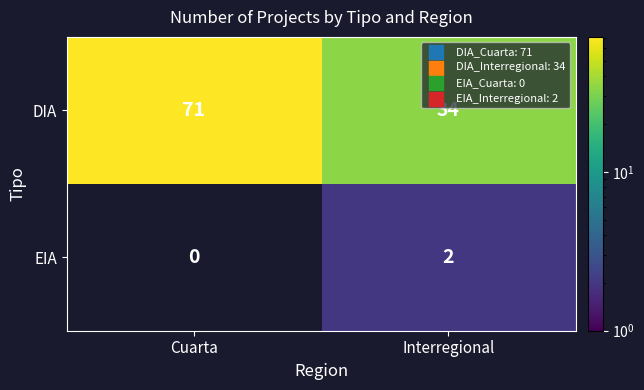

Which series has the largest range (max minus min)?

DIA